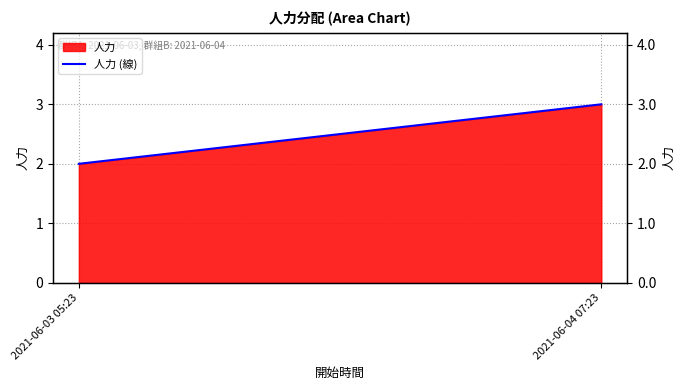

True or false: the data shows 3 at 2021-06-04 07:23.

True